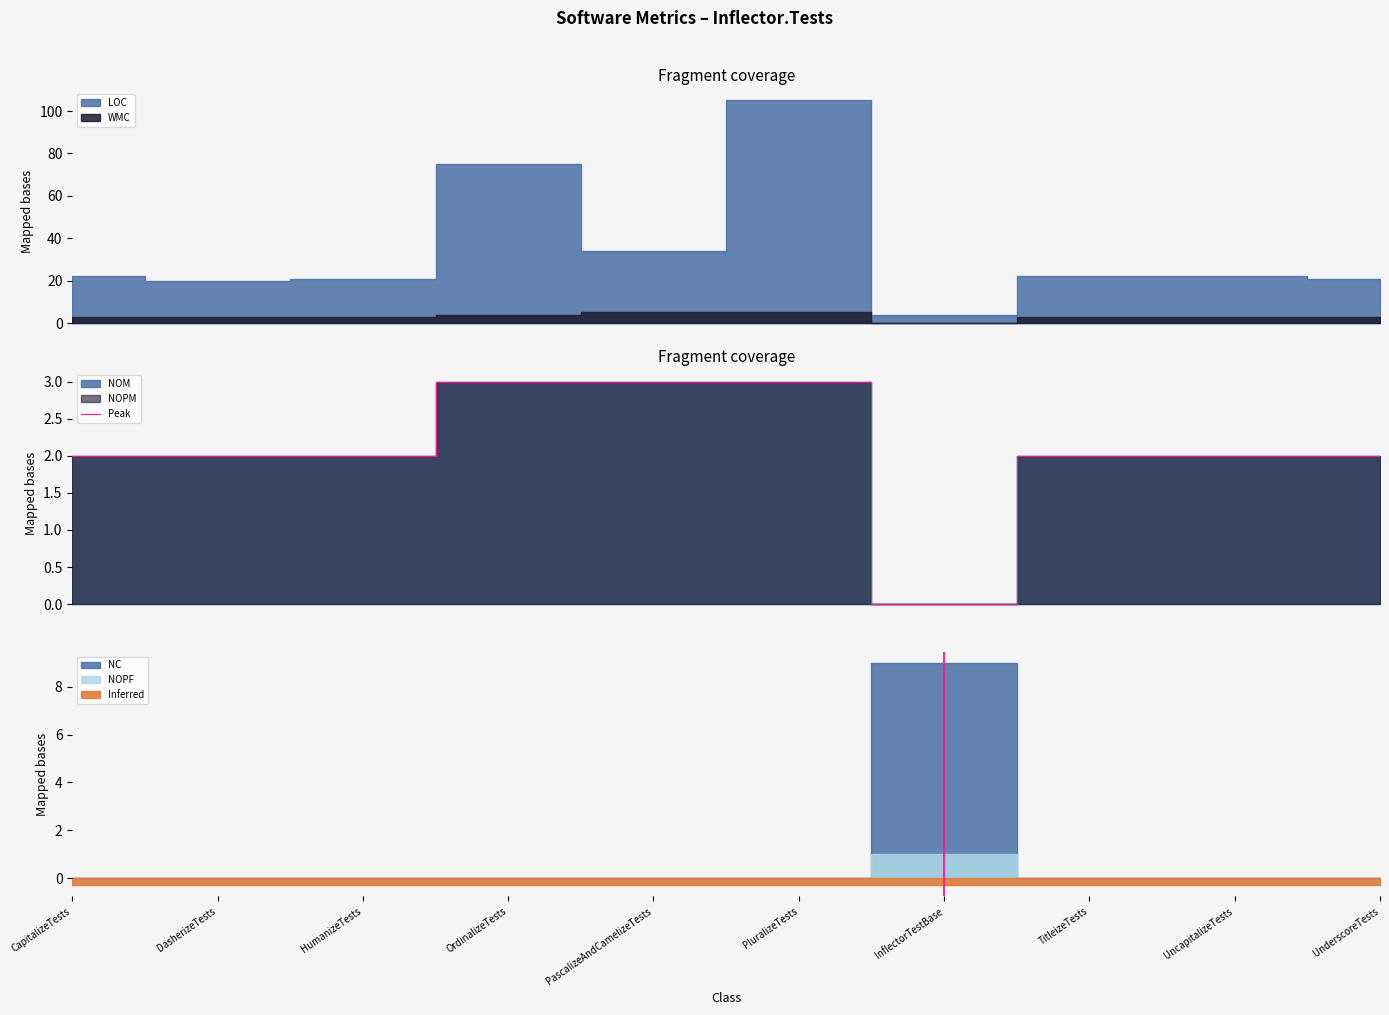

True or false: there are more than 2 points higher than both neighbors.

False